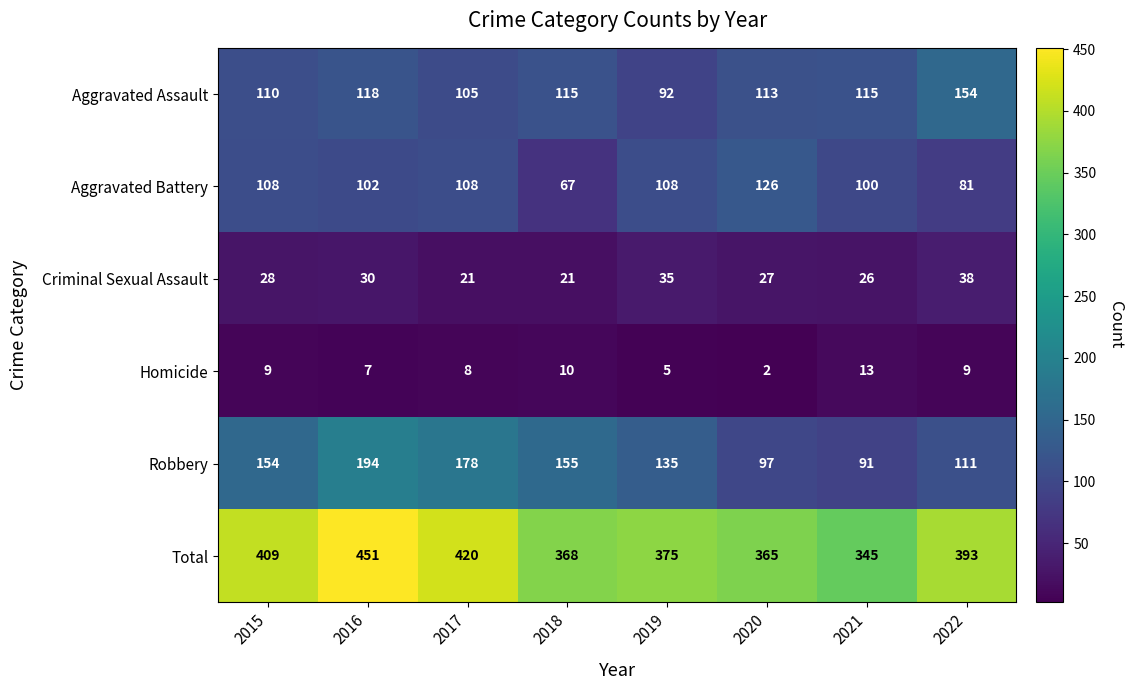

The value of Aggravated Assault at 2016 is 118. True or false?

True